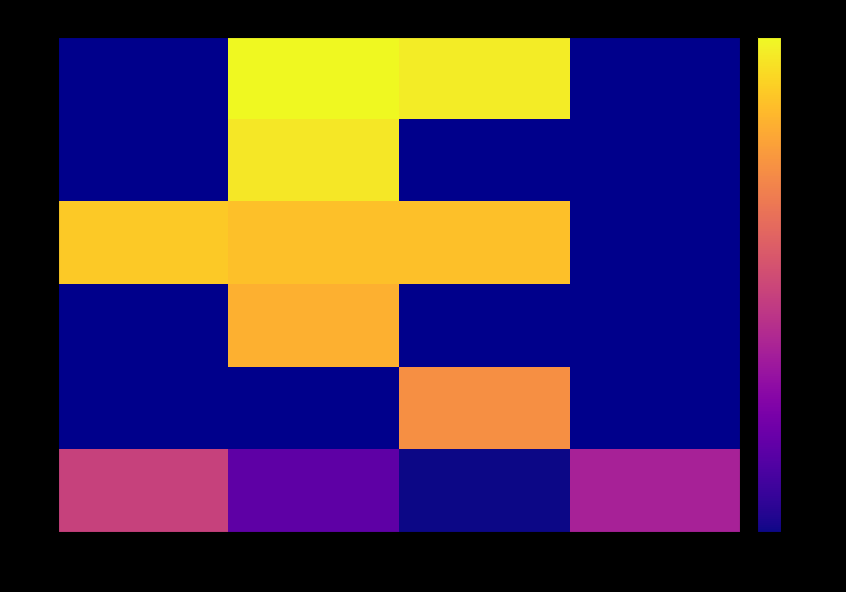

How many distinct data groups are displayed?

6